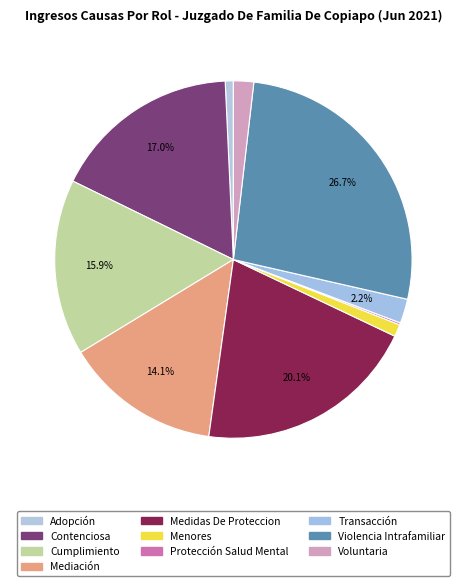

Which has a higher value, Transacción or Medidas De Proteccion?

Medidas De Proteccion